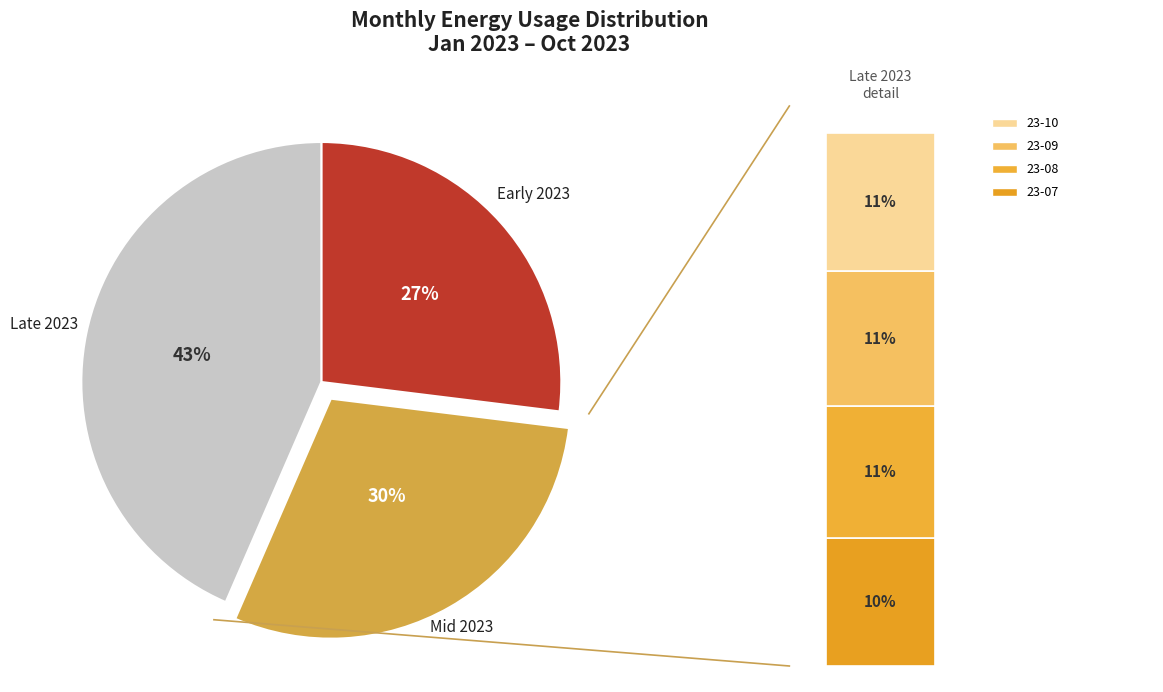

True or false: 23-10 accounts for 4% of the total.

False